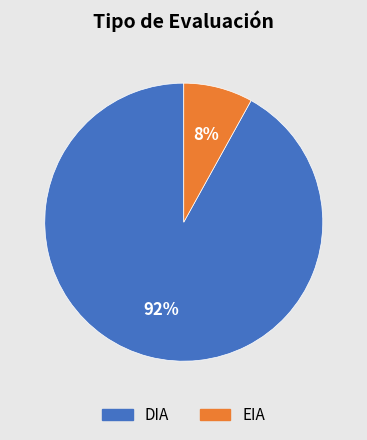

What is the ratio of the value at EIA to the value at DIA?

0.1